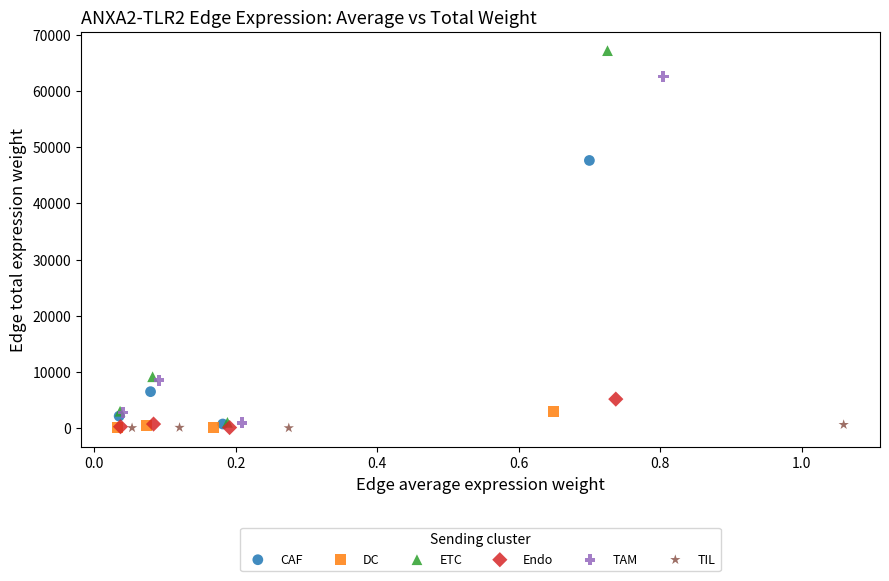

What are all the series names shown in the legend?

CAF, DC, ETC, Endo, TAM, TIL